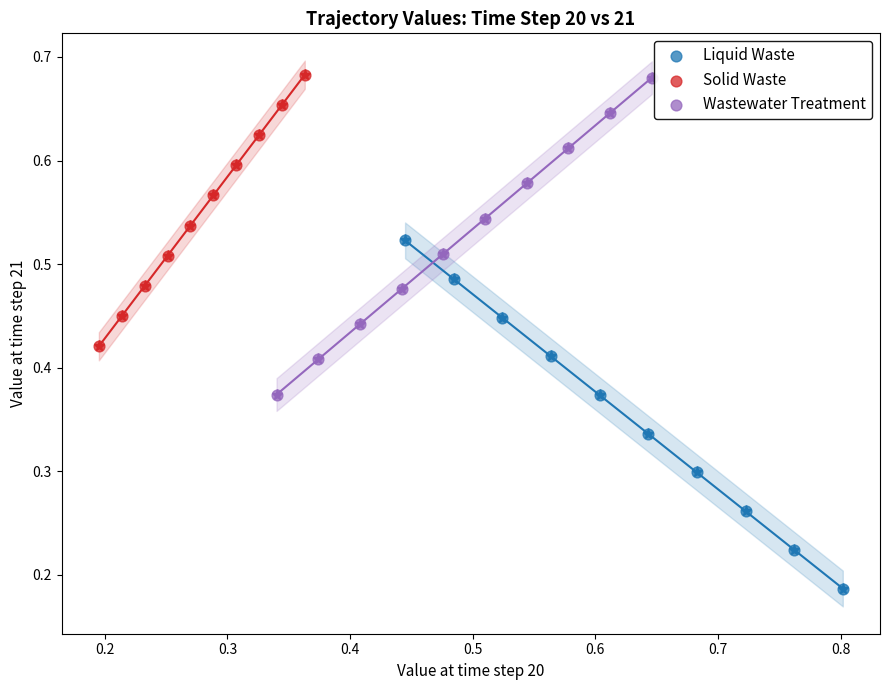

What are all the series names shown in the legend?

Liquid Waste, Solid Waste, Wastewater Treatment